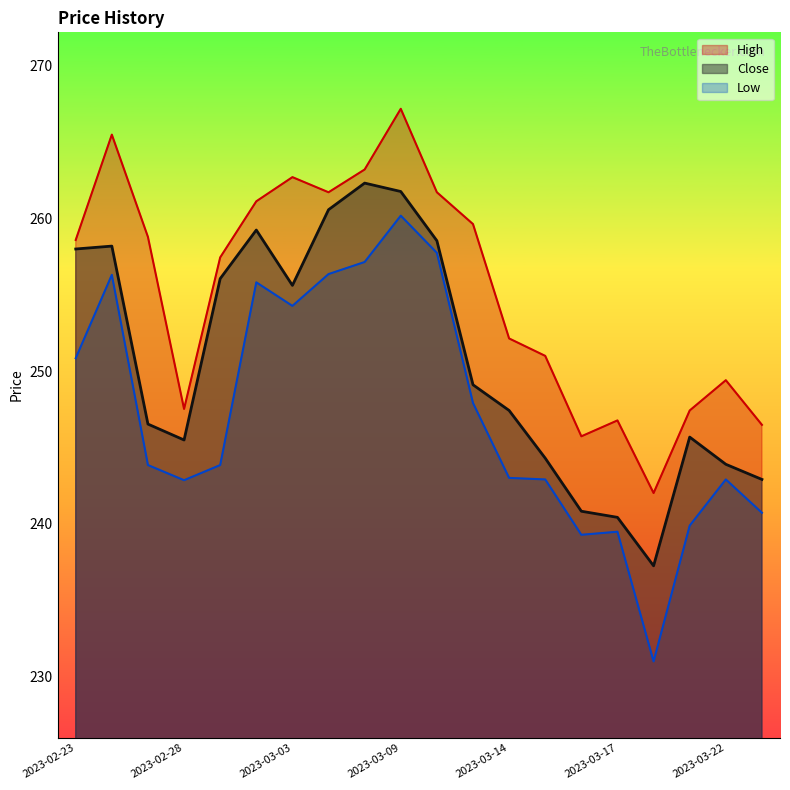

Does the chart have visible grid lines?

No